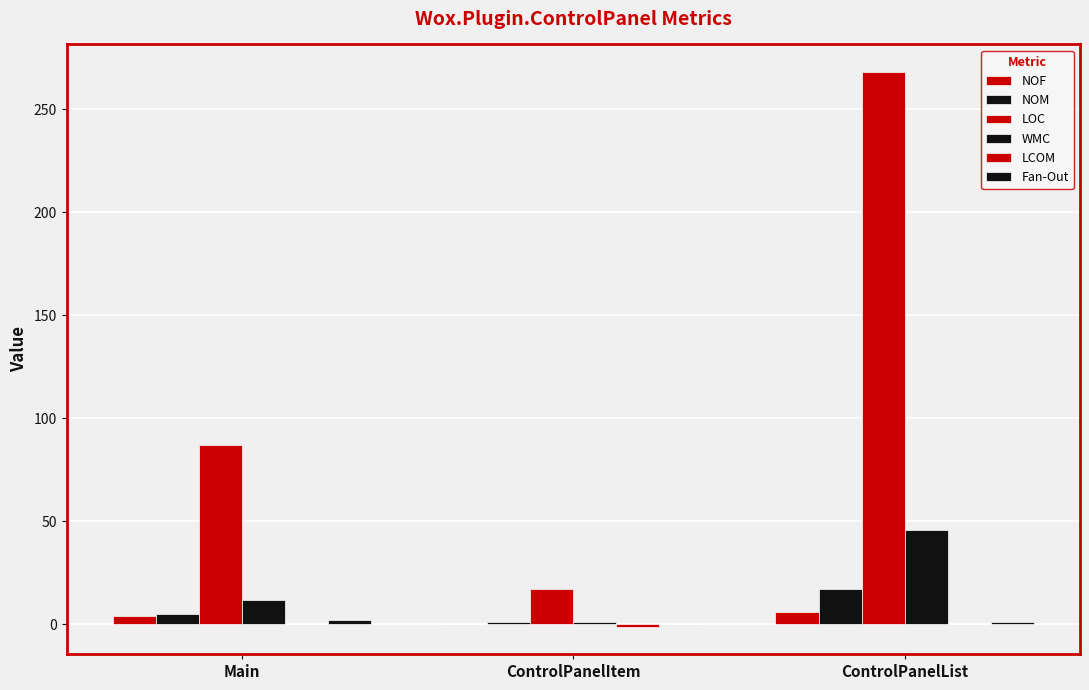

How many data points does each series have?

3